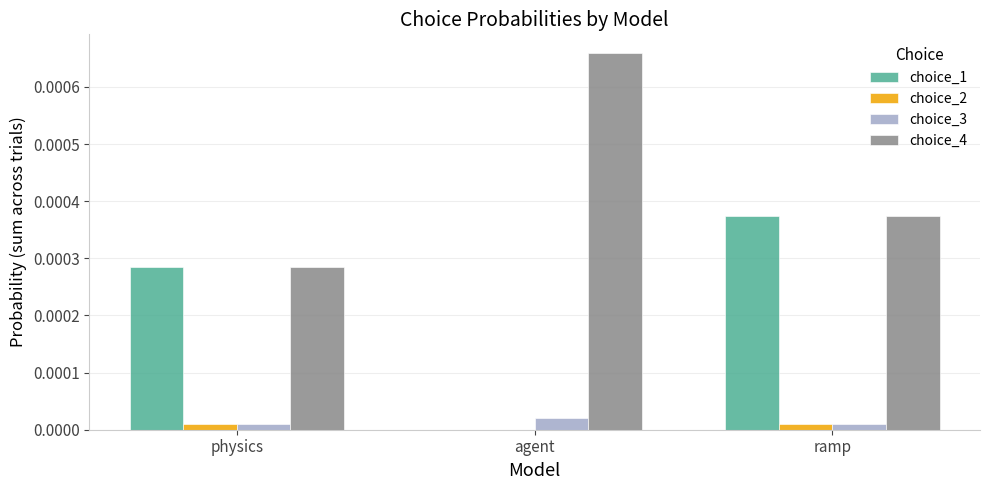

Which series has the largest total across all categories?

choice_4